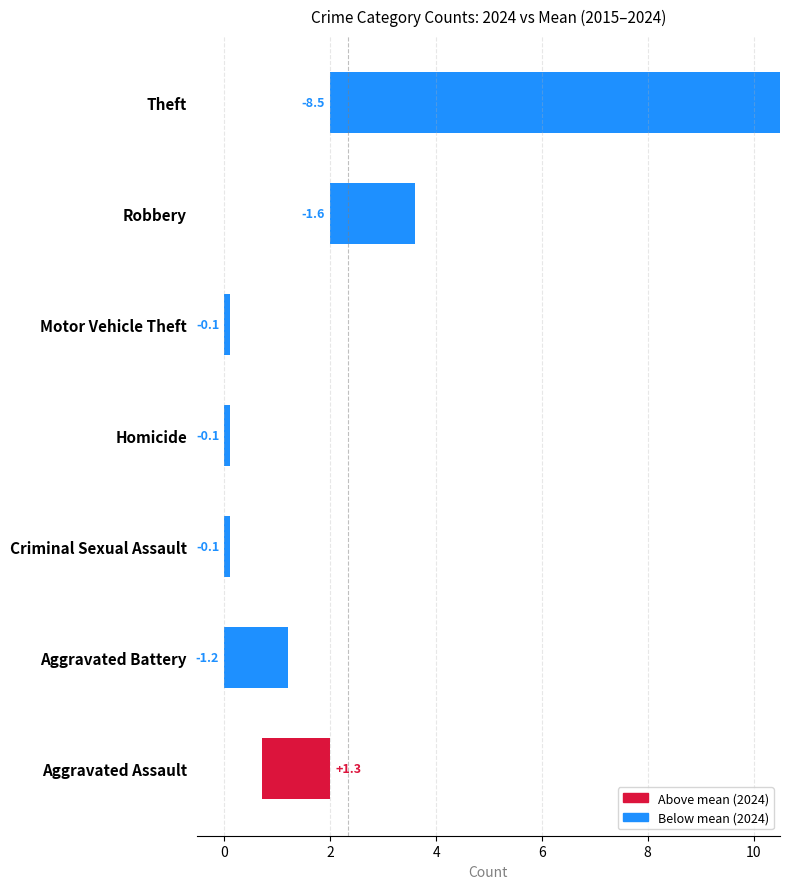

How many categories are shown in the chart?

7